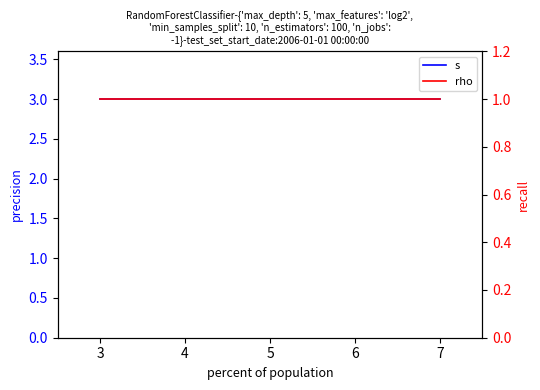

Between 3 and 5, which series saw the biggest shift?

s